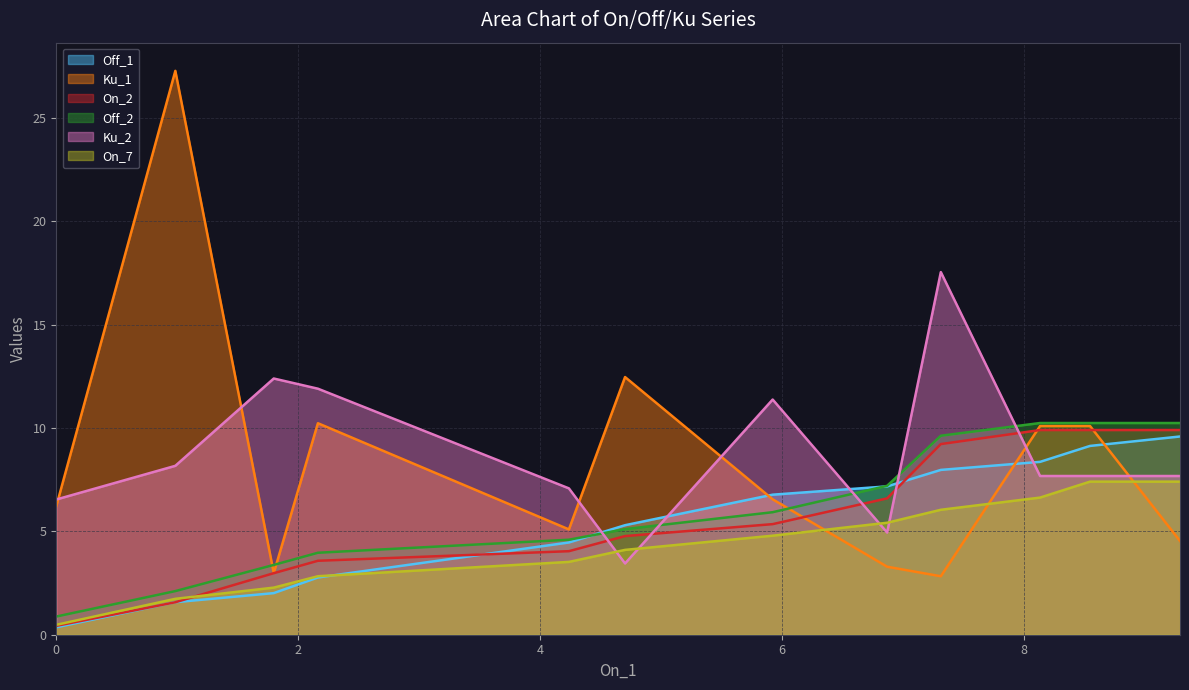

What is the maximum value for Off_2?

10.2